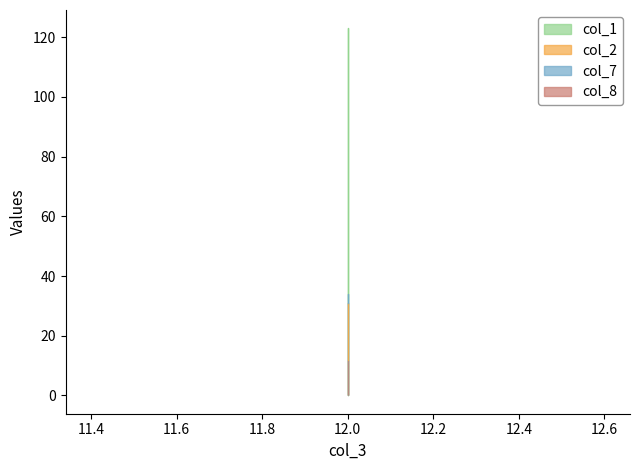

How many values in the col_1 series exceed 32?

1